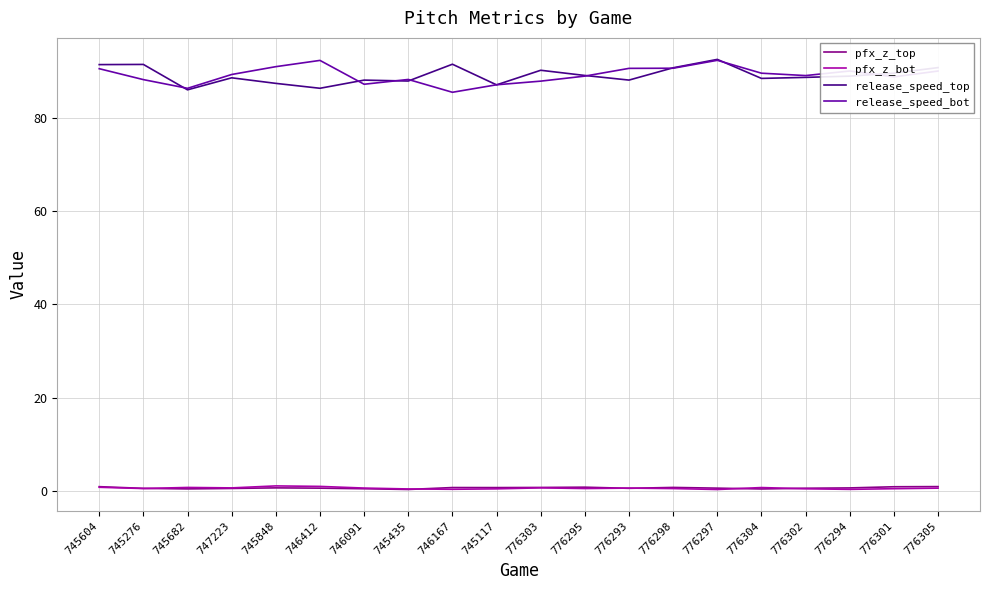

True or false: pfx_z_top and release_speed_top intersect in this chart.

False